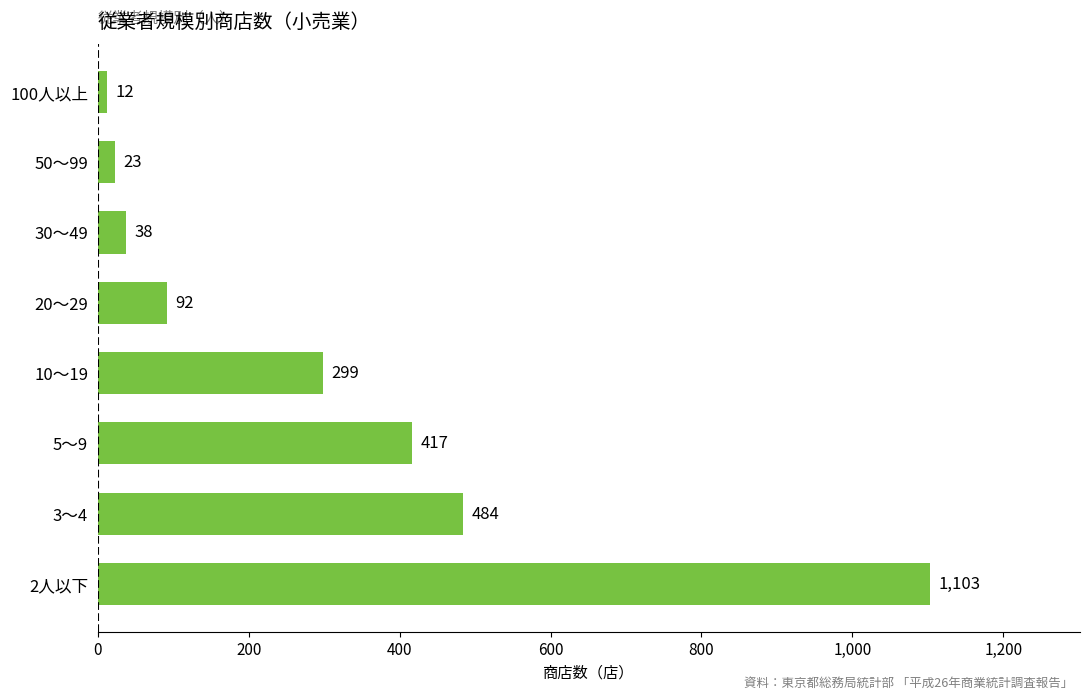

Rank the categories by value from highest to lowest.

2人以下, 3～4, 5～9, 10～19, 20～29, 30～49, 50～99, 100人以上